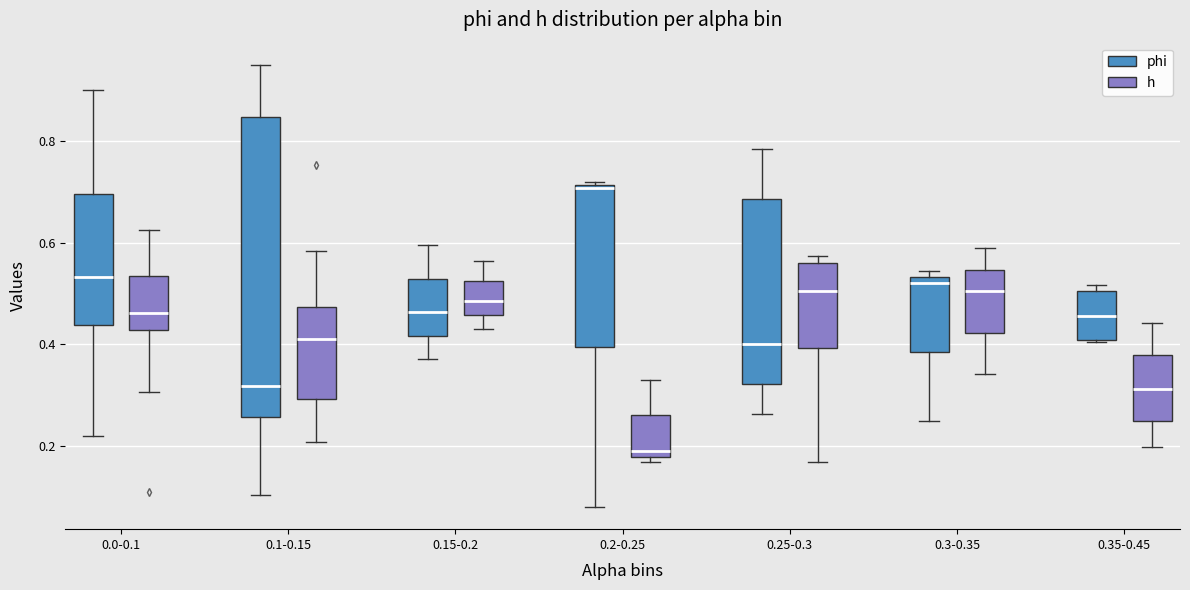

Reading left to right, transcribe this box plot: for each box, give where its median line is, the range the box spans, and where its two whiskers end, as read against the y-axis. The values are not printed on the chart, so give them approximately, as read against the axis.

0.0-0.1 (phi): median 0.54, box 0.44 to 0.70, whiskers 0.22 to 0.90
0.0-0.1 (h): median 0.46, box 0.42 to 0.54, whiskers 0.30 to 0.62
0.1-0.15 (phi): median 0.32, box 0.26 to 0.84, whiskers 0.10 to 0.94
0.1-0.15 (h): median 0.42, box 0.30 to 0.48, whiskers 0.20 to 0.58
0.15-0.2 (phi): median 0.46, box 0.42 to 0.52, whiskers 0.38 to 0.60
0.15-0.2 (h): median 0.48, box 0.46 to 0.52, whiskers 0.44 to 0.56
0.2-0.25 (phi): median 0.70, box 0.40 to 0.72, whiskers 0.08 to 0.72
0.2-0.25 (h): median 0.20, box 0.18 to 0.26, whiskers 0.16 to 0.34
0.25-0.3 (phi): median 0.40, box 0.32 to 0.68, whiskers 0.26 to 0.78
0.25-0.3 (h): median 0.50, box 0.40 to 0.56, whiskers 0.16 to 0.58
0.3-0.35 (phi): median 0.52, box 0.38 to 0.54, whiskers 0.24 to 0.54 (just above the box's upper edge)
0.3-0.35 (h): median 0.50, box 0.42 to 0.54, whiskers 0.34 to 0.58
0.35-0.45 (phi): median 0.46, box 0.40 to 0.50, whiskers 0.40 to 0.52
0.35-0.45 (h): median 0.32, box 0.24 to 0.38, whiskers 0.20 to 0.44